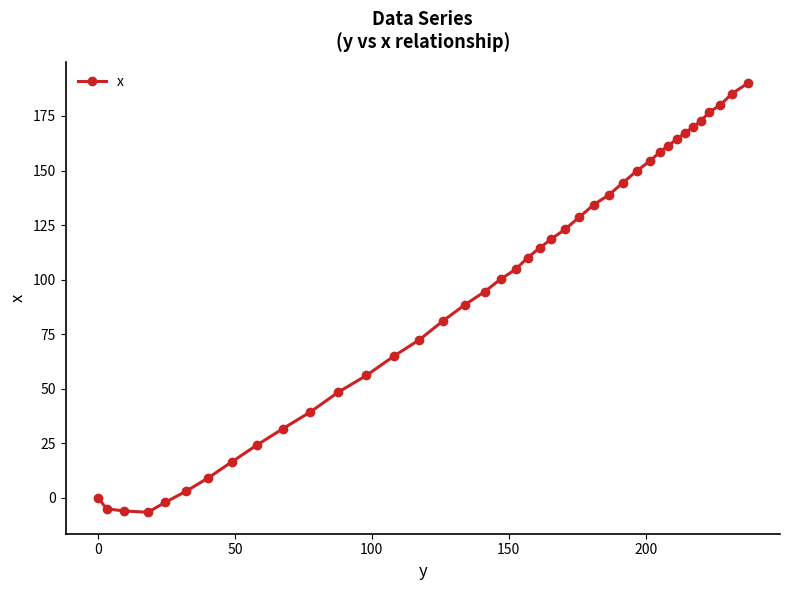

True or false: the data has more than 1 interior local peaks.

False